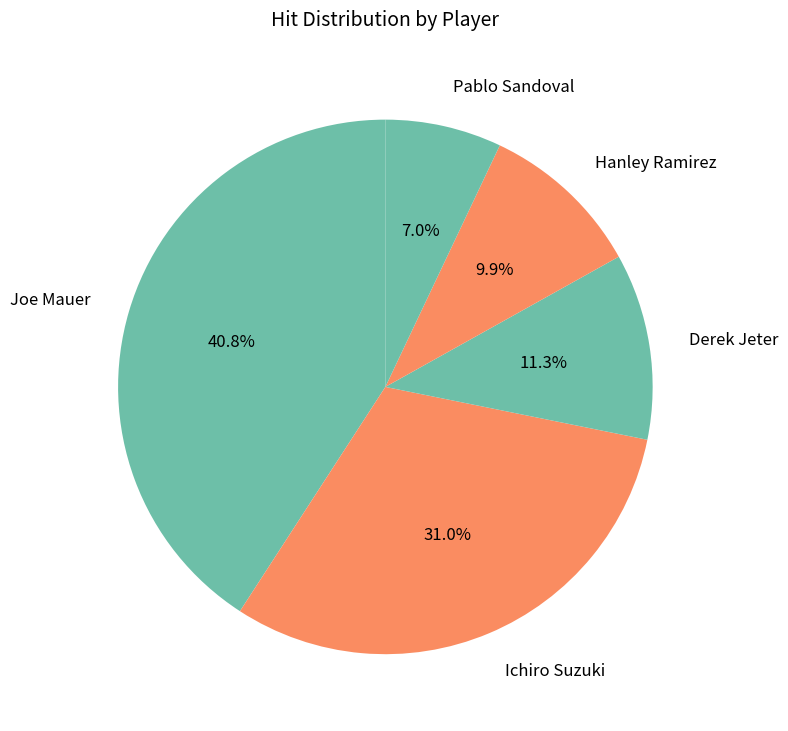

Approximately how many times larger is the value at Pablo Sandoval compared to Hanley Ramirez?

0.7